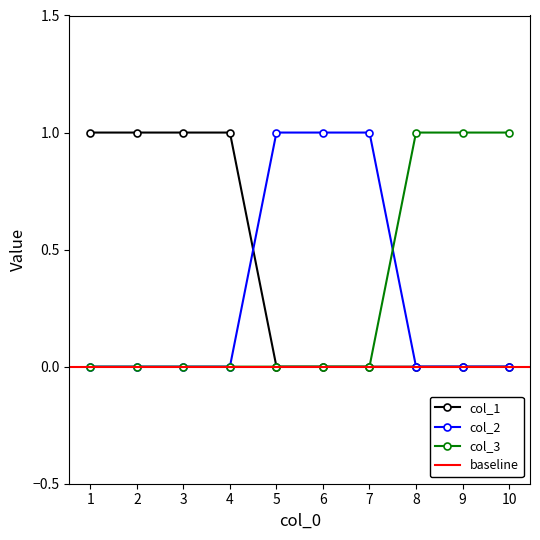

Between which two adjacent categories do col_2 and col_3 first intersect?

7 and 8